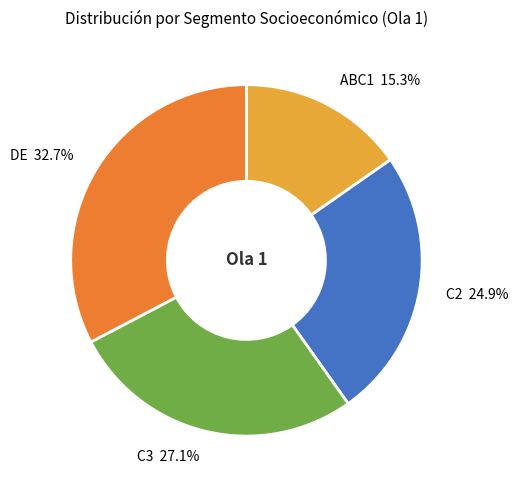

Count the number of slices in the pie.

4